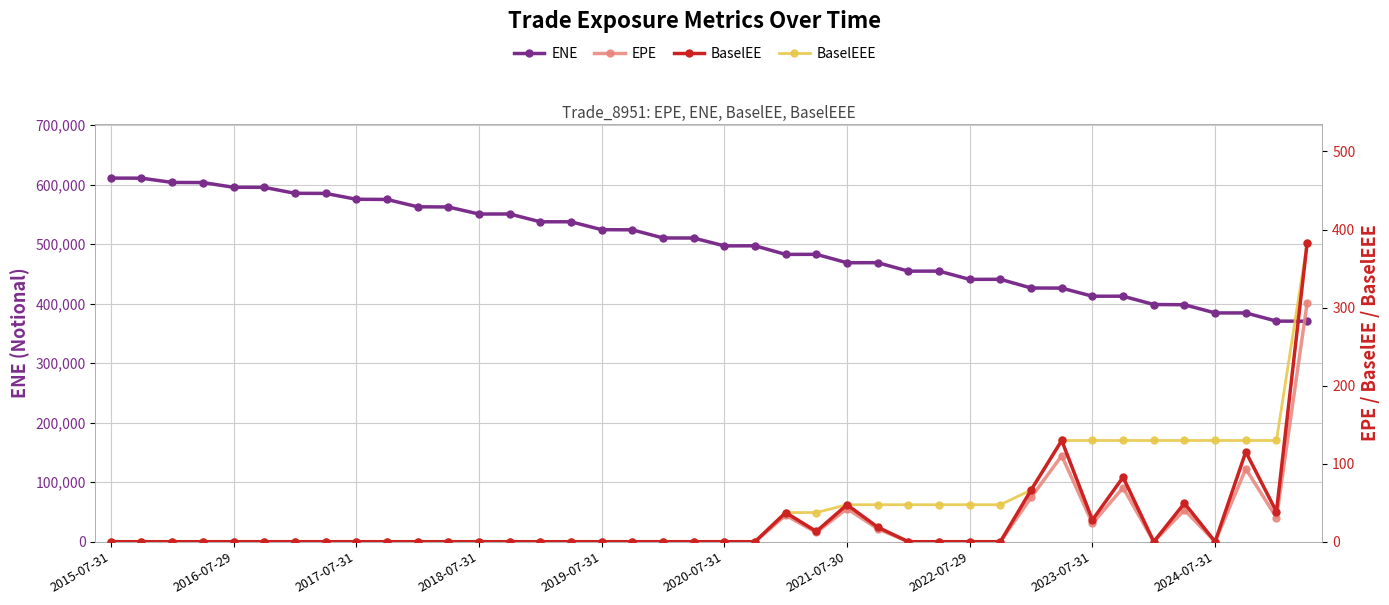

Is the value of ENE at 10 greater than the value of BaselEEE at 27?

Yes